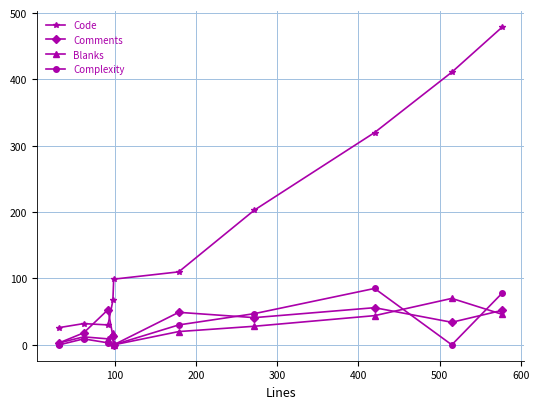

True or false: Blanks has more than 1 points higher than both neighbors.

True